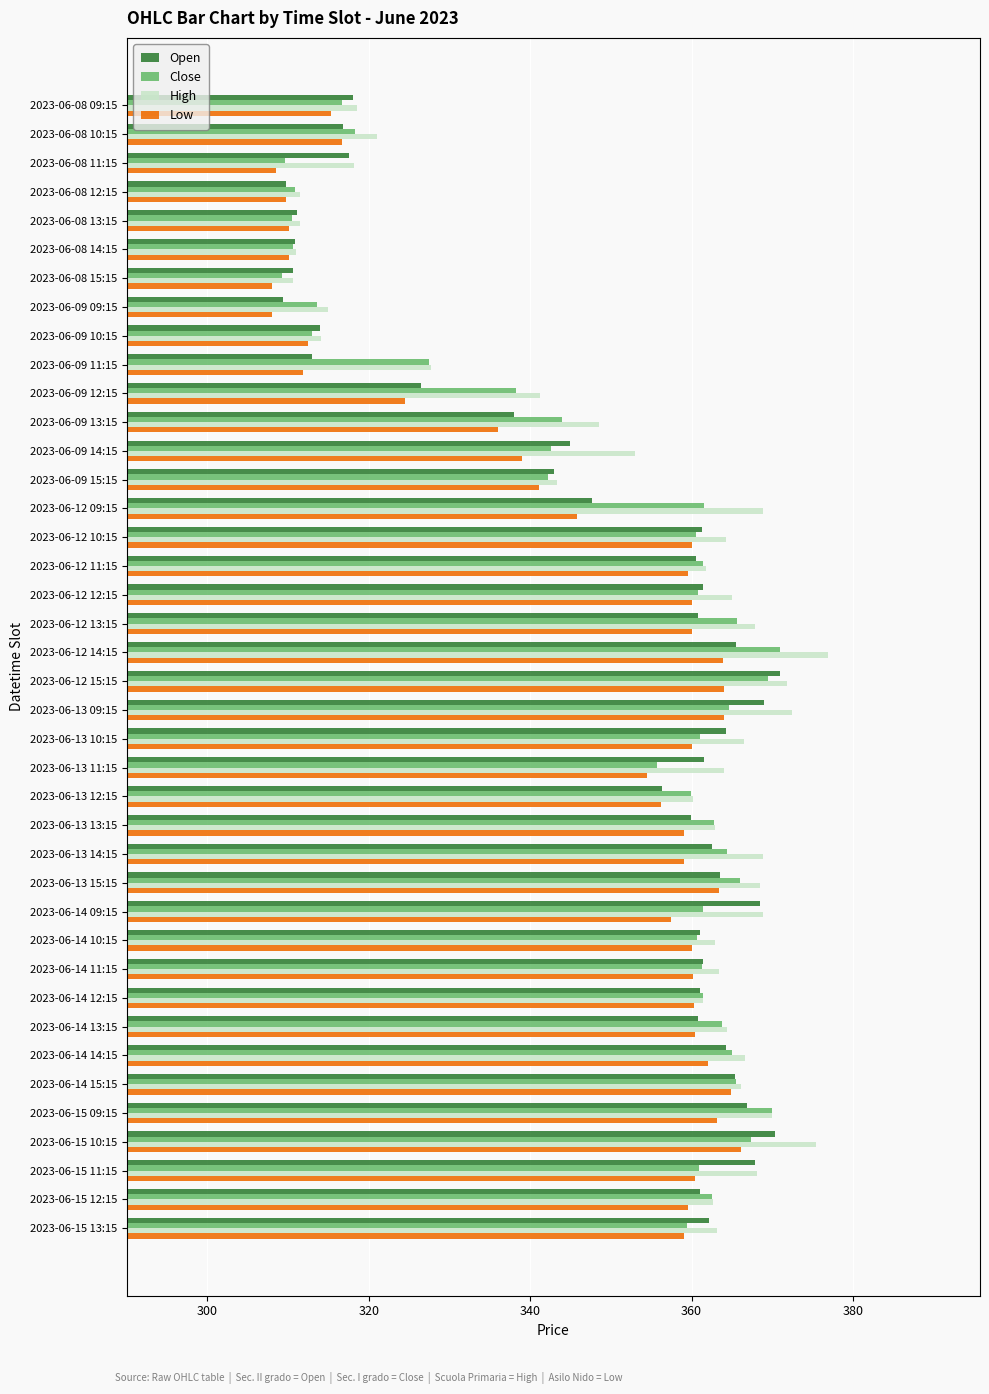

Which series has the largest range (max minus min)?

High